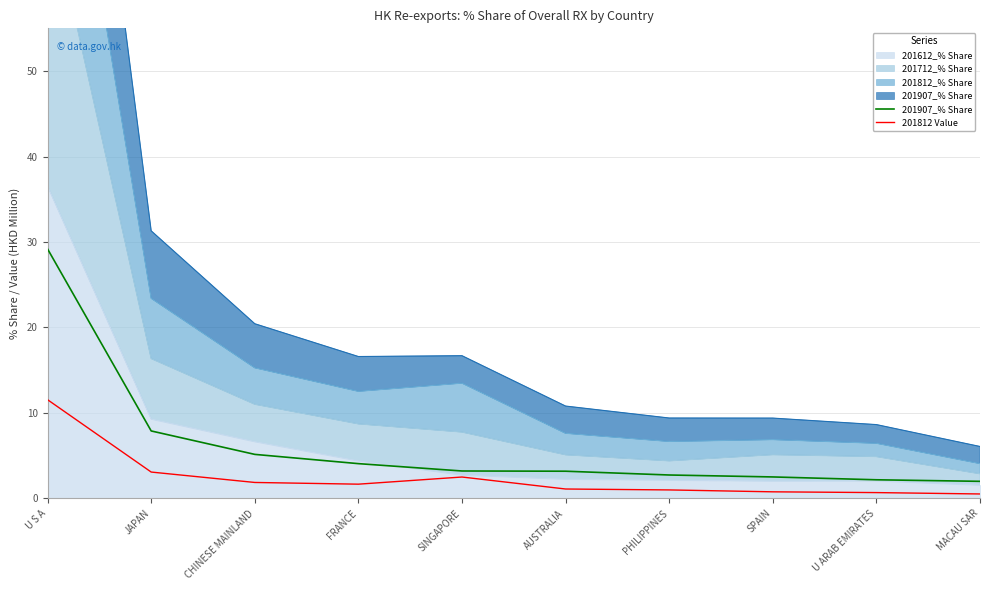

What is the label of the 9th point from the left?

U ARAB EMIRATES